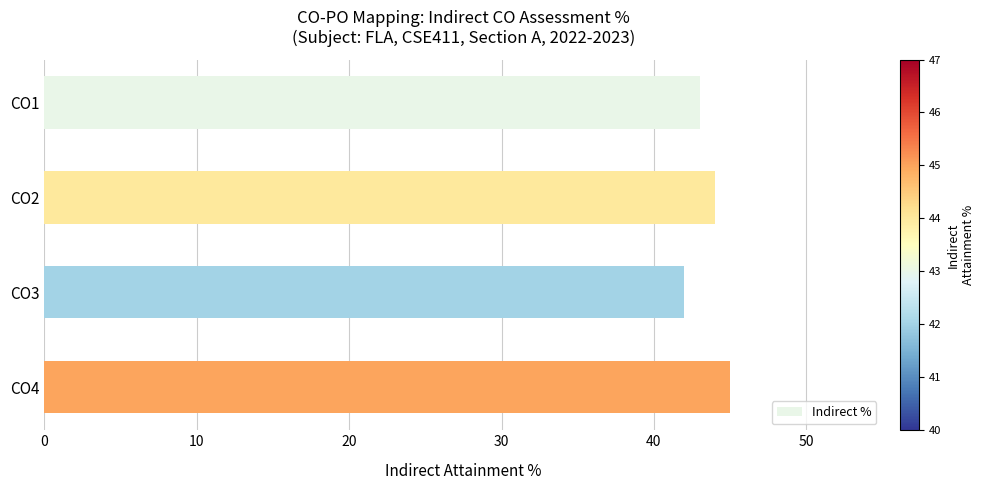

The value at CO1 is 18. True or false?

False